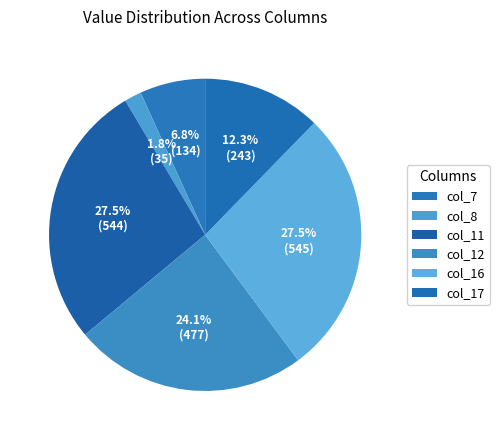

Count the number of slices in the pie.

6